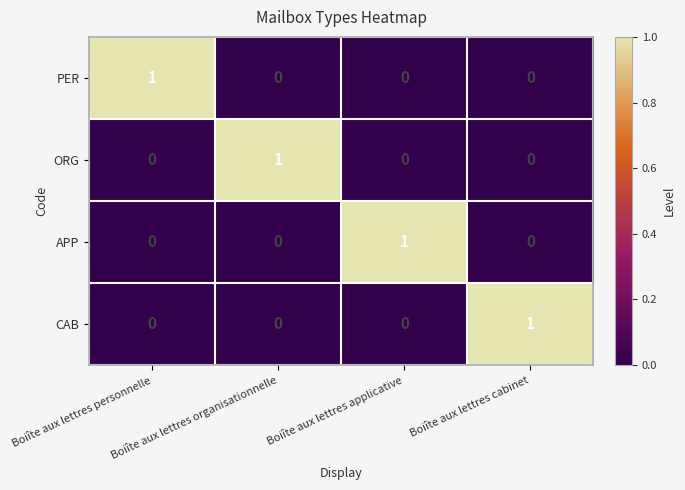

Count the number of categories in the chart.

4